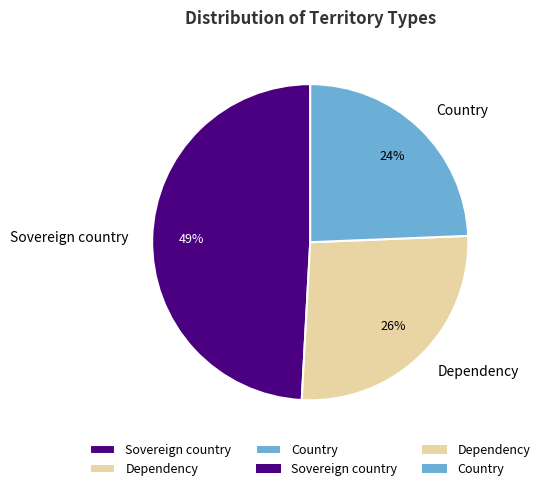

Rank the categories by value from lowest to highest.

Country, Dependency, Sovereign country